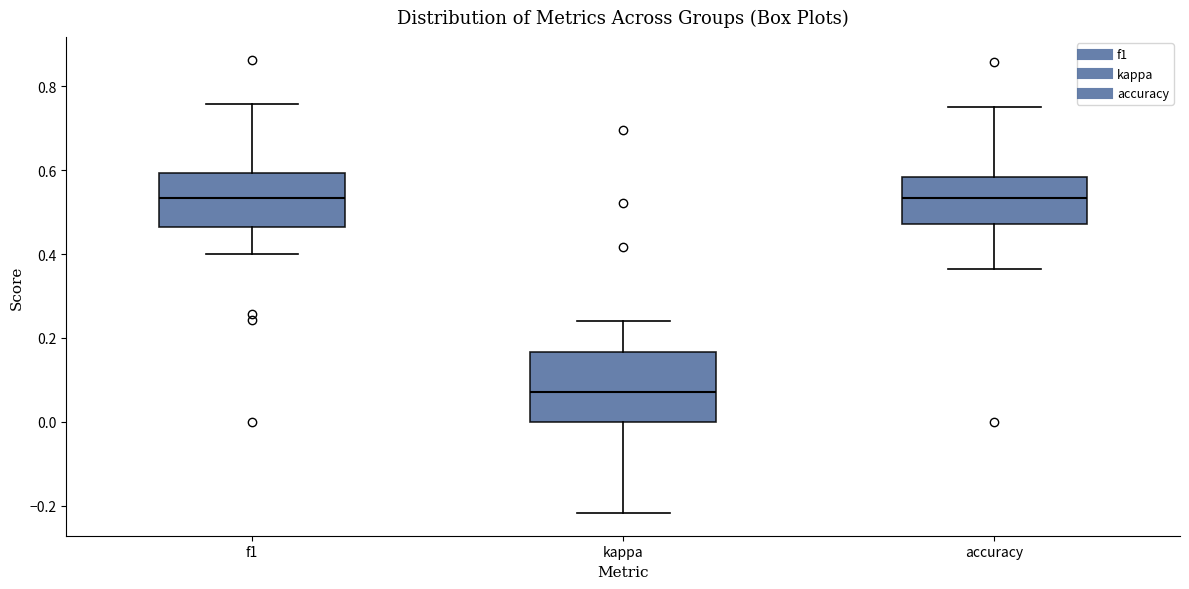

Reading left to right, read every box against the y-axis: the position of its median line, the range the box covers, and the ends of its whiskers. The values are not printed on the chart, so give them approximately, as read against the axis.

f1: median 0.54, box 0.46 to 0.60, whiskers 0.40 to 0.76
kappa: median 0.08, box 0.00 to 0.16, whiskers -0.22 to 0.24
accuracy: median 0.54, box 0.48 to 0.58, whiskers 0.36 to 0.76